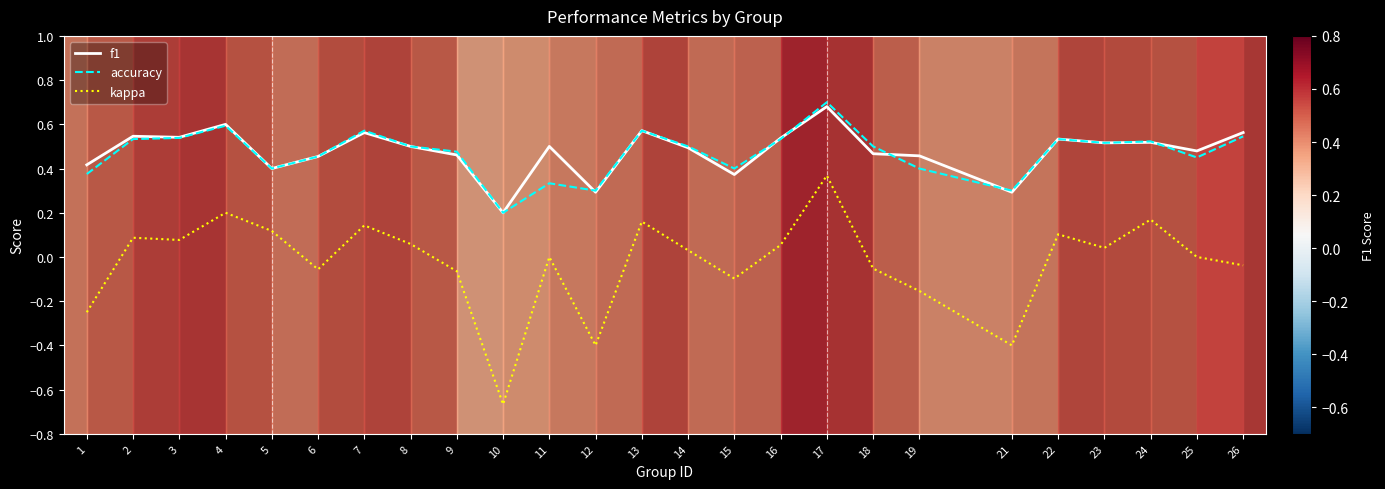

The value of f1 at 13 is 0.9. True or false?

False